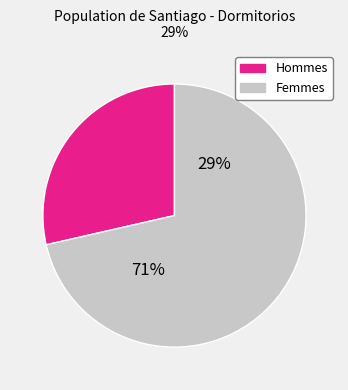

Between 264707462 and 264708629, which is larger?

264708629